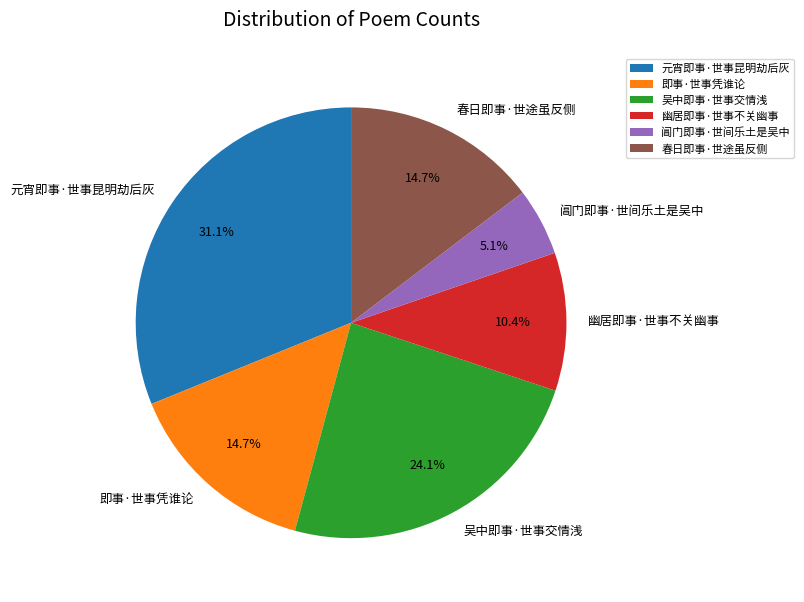

What percentage is NOT represented by 元宵即事·世事昆明劫后灰?

68.9%